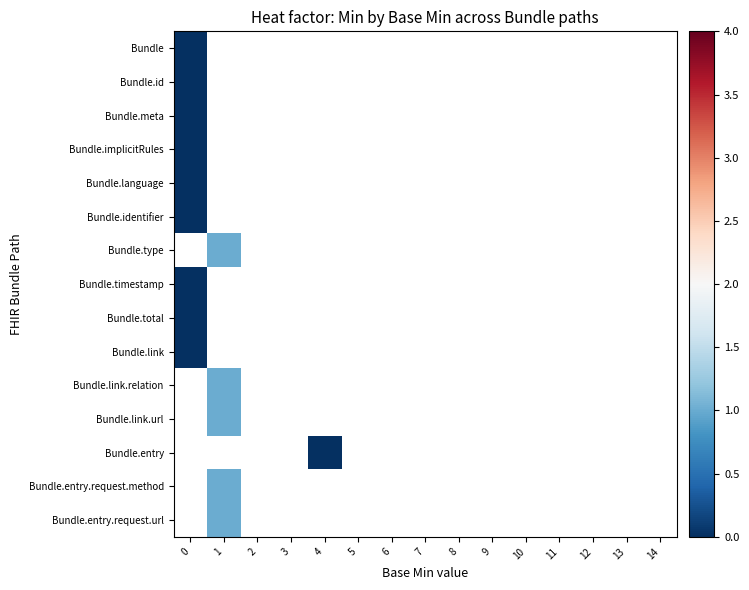

At 3, list the series in order from largest to smallest.

Bundle, Bundle.id, Bundle.meta, Bundle.implicitRules, Bundle.language, Bundle.identifier, Bundle.type, Bundle.timestamp, Bundle.total, Bundle.link, Bundle.link.relation, Bundle.link.url, Bundle.entry, Bundle.entry.request.method, Bundle.entry.request.url